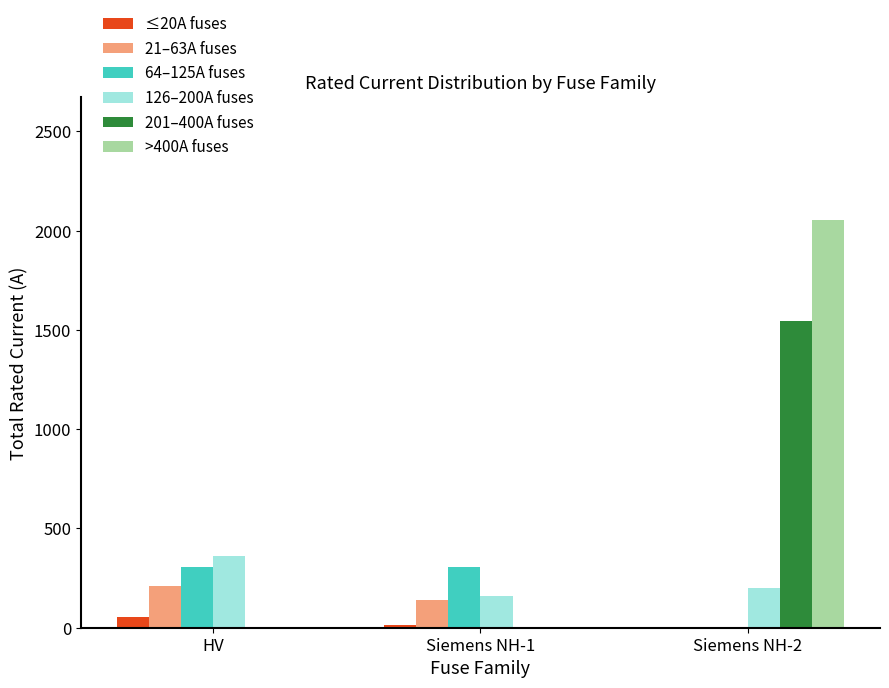

True or false: 126–200A fuses has a value of 200.0 at Siemens NH-2.

True